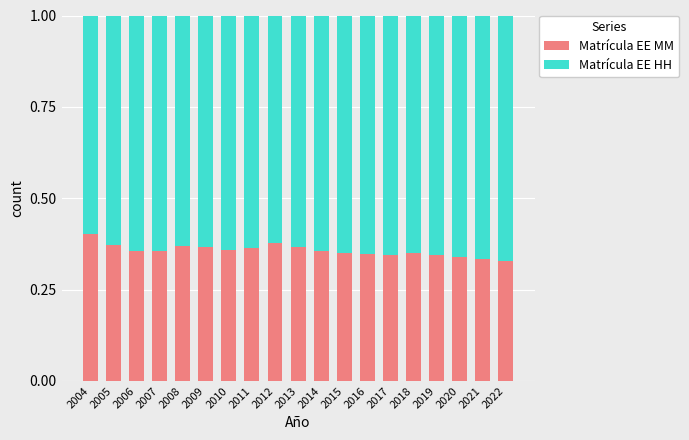

The Matrícula EE MM series shows 0.4 at 2015. True or false?

True